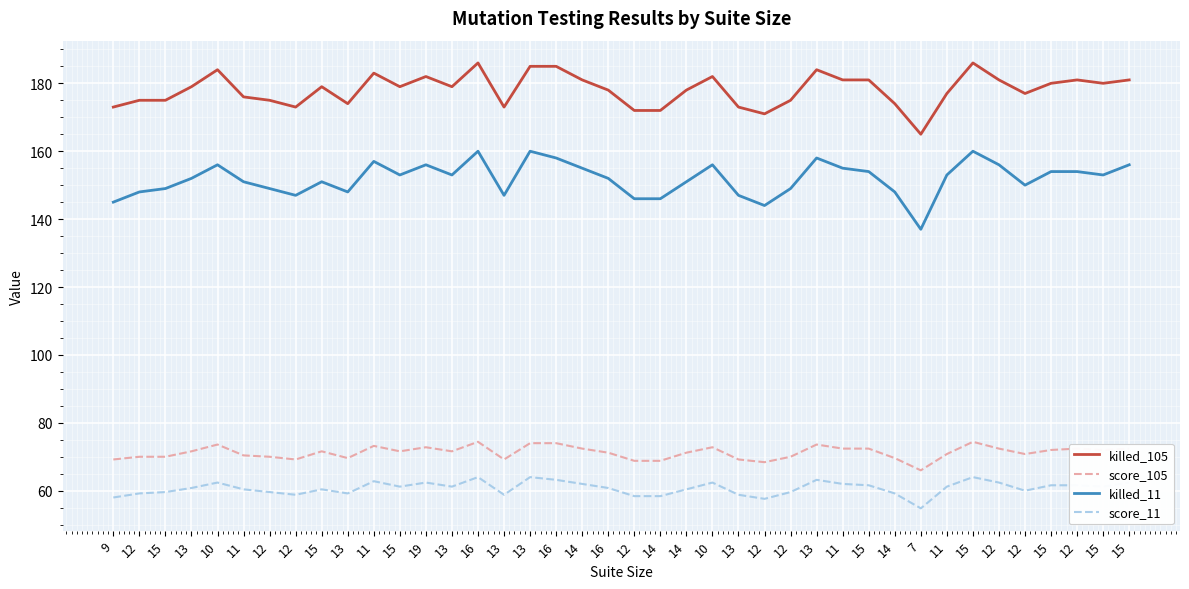

Reading right to left, transcribe all the data shown in this chart.

killed_105: 181.0	180.0	181.0	180.0	177.0	181.0	186.0	177.0	165.0	174.0	181.0	181.0	184.0	175.0	171.0	173.0	182.0	178.0	172.0	172.0	178.0	181.0	185.0	185.0	173.0	186.0	179.0	182.0	179.0	183.0	174.0	179.0	173.0	175.0	176.0	184.0	179.0	175.0	175.0	173.0
score_105: 72.4	72.0	72.4	72.0	70.8	72.4	74.4	70.8	66.0	69.6	72.4	72.4	73.6	70.0	68.4	69.2	72.8	71.2	68.8	68.8	71.2	72.4	74.0	74.0	69.2	74.4	71.6	72.8	71.6	73.2	69.6	71.6	69.2	70.0	70.4	73.6	71.6	70.0	70.0	69.2
killed_11: 156.0	153.0	154.0	154.0	150.0	156.0	160.0	153.0	137.0	148.0	154.0	155.0	158.0	149.0	144.0	147.0	156.0	151.0	146.0	146.0	152.0	155.0	158.0	160.0	147.0	160.0	153.0	156.0	153.0	157.0	148.0	151.0	147.0	149.0	151.0	156.0	152.0	149.0	148.0	145.0
score_11: 62.4	61.2	61.6	61.6	60.0	62.4	64.0	61.2	54.8	59.2	61.6	62.0	63.2	59.6	57.6	58.8	62.4	60.4	58.4	58.4	60.8	62.0	63.2	64.0	58.8	64.0	61.2	62.4	61.2	62.8	59.2	60.4	58.8	59.6	60.4	62.4	60.8	59.6	59.2	58.0